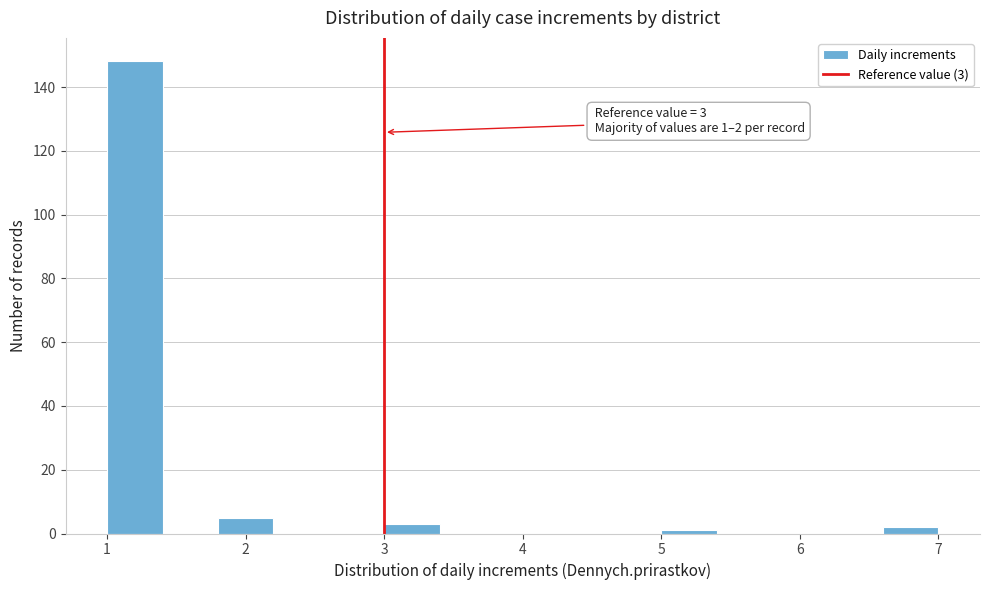

Over which range of the x-axis is the bar tallest?

1.0 to 1.4